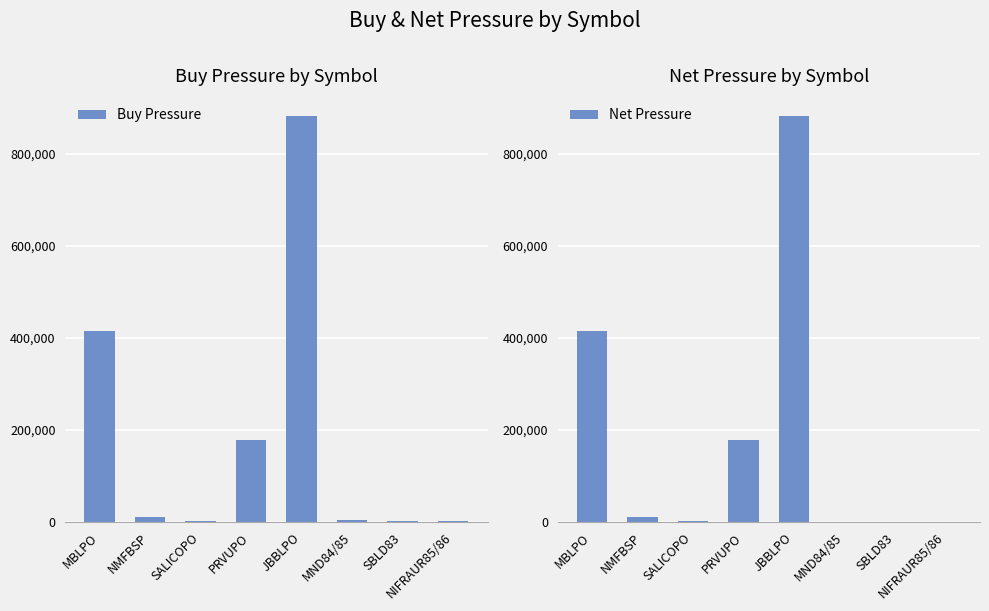

Where is Buy Pressure nearest to the value 441641?

MBLPO